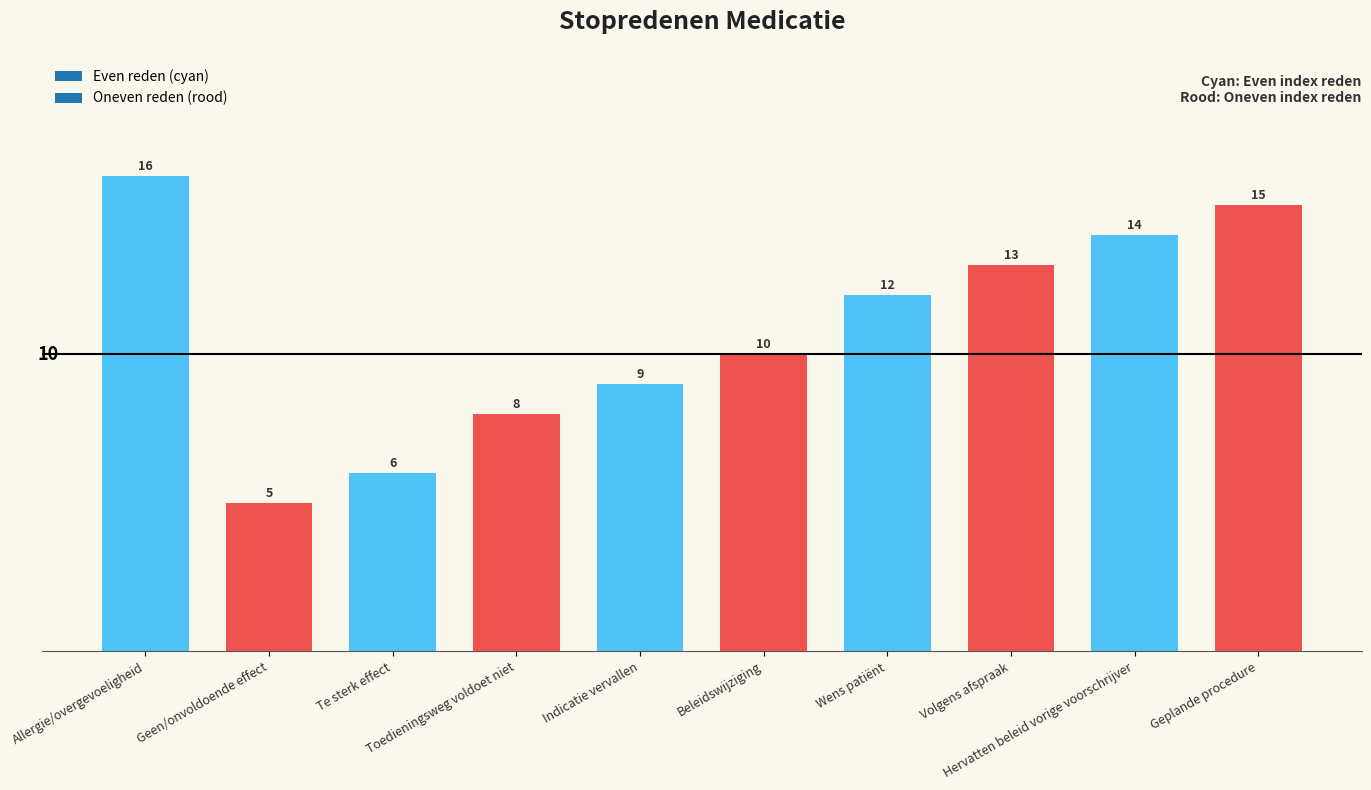

At which label does the data first exceed 12?

Allergie/overgevoeligheid